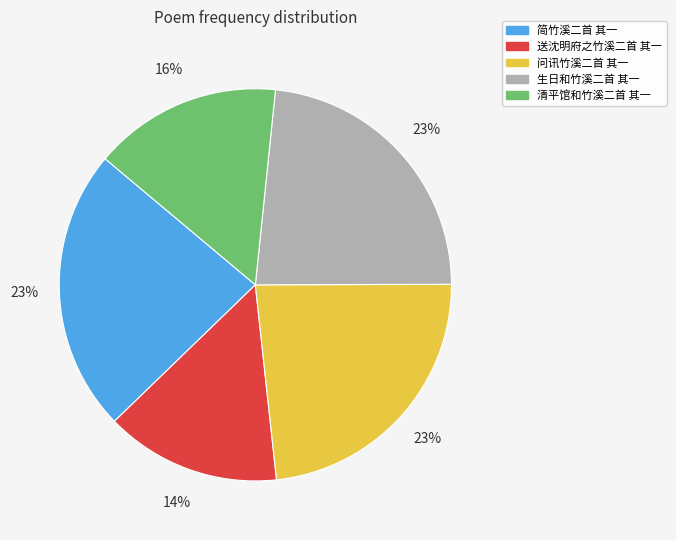

How many segments does this pie chart have?

5